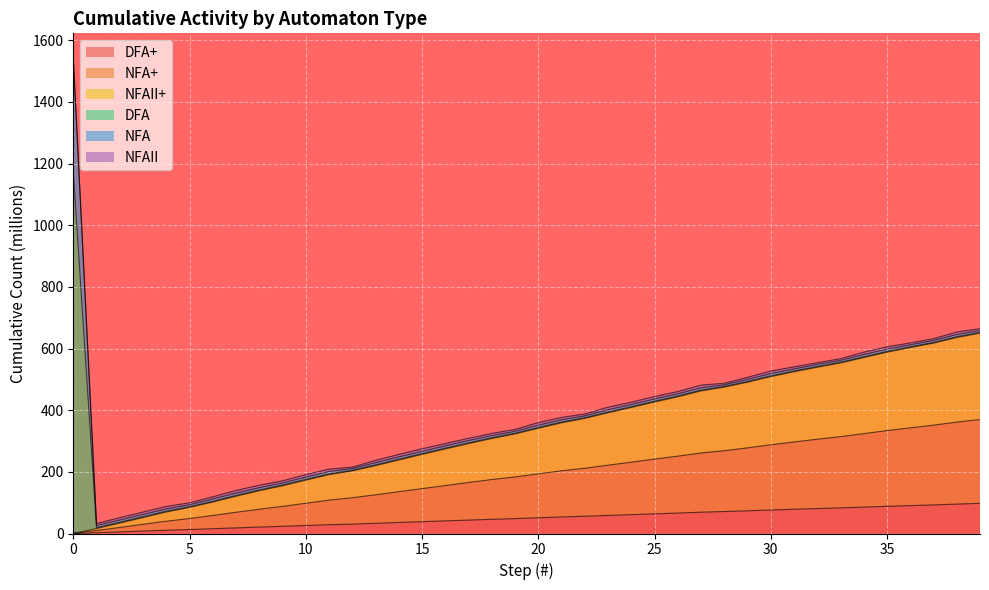

Where does the NFA+ series first go above 193?

20